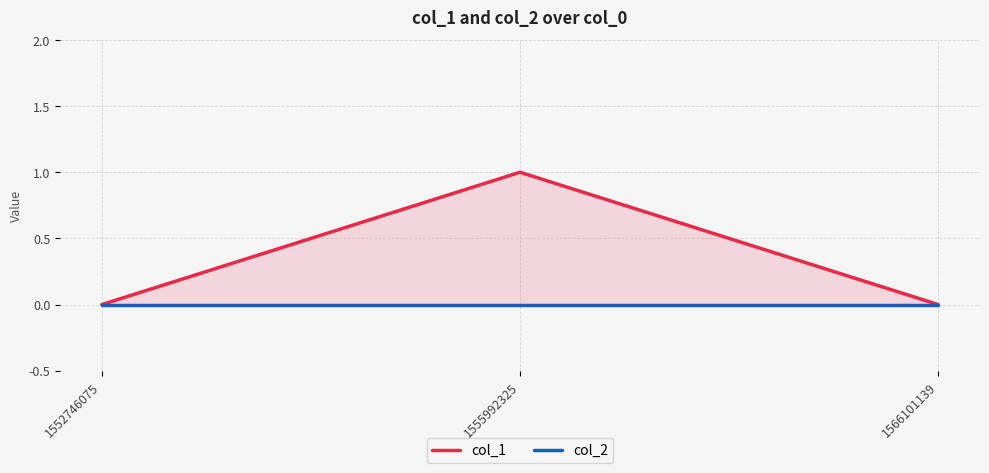

What is the value of the col_1 point at the 2nd from the left?

1